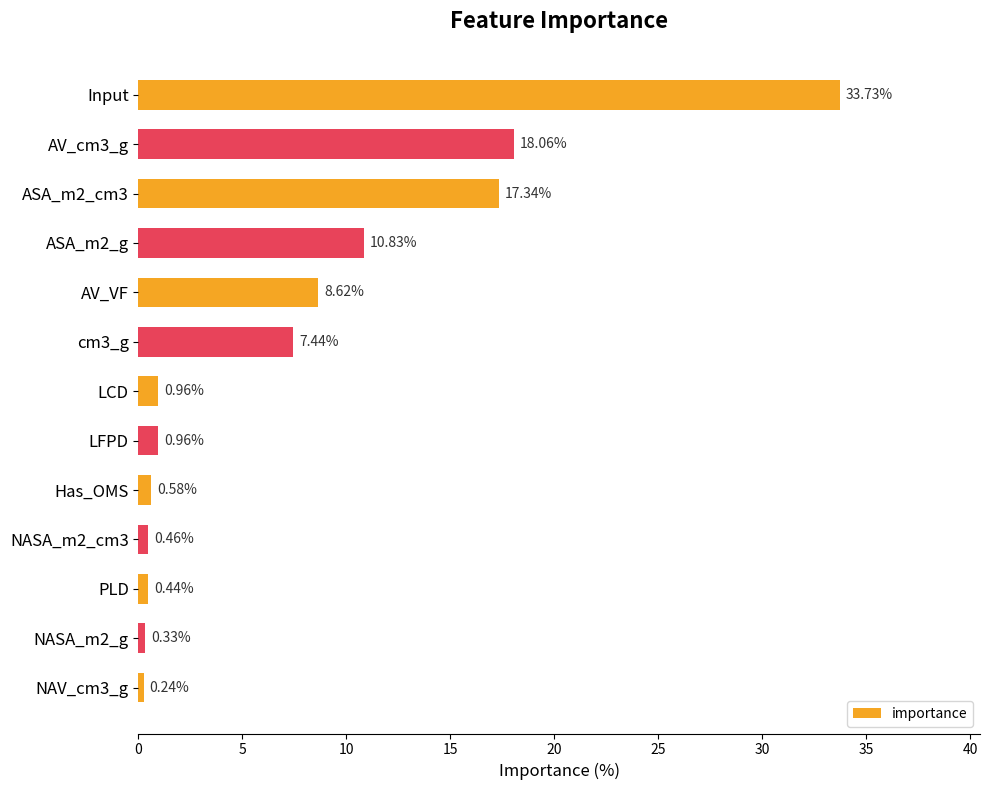

What is the sum of all values?

100.0